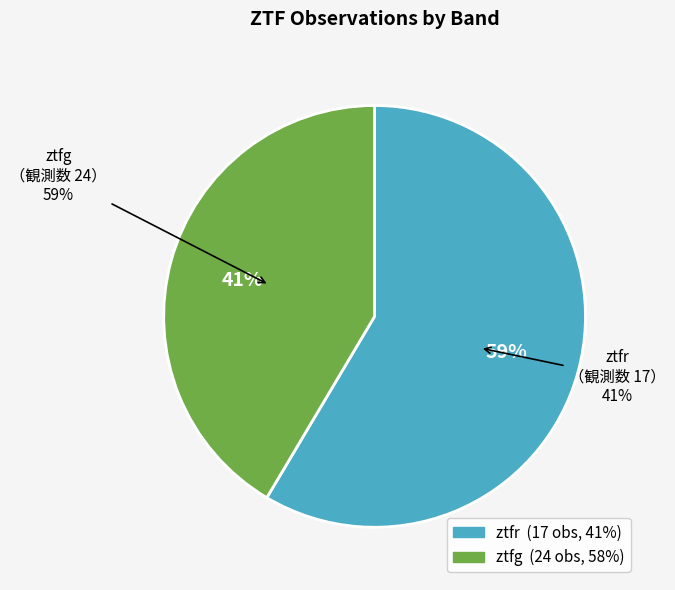

Which has a higher value, ztfg or ztfr?

ztfr